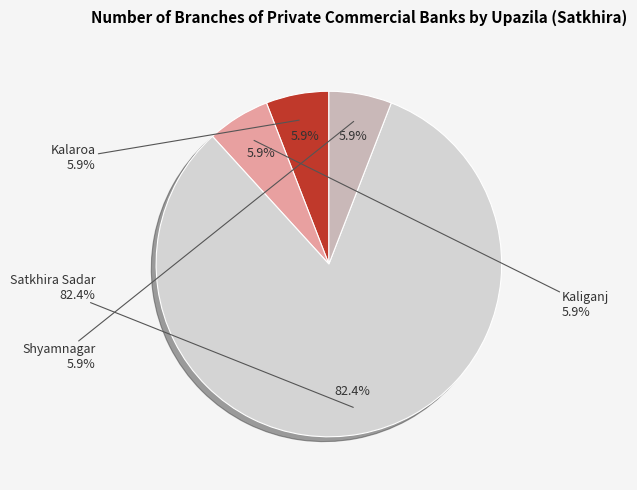

How many segments does this pie chart have?

4